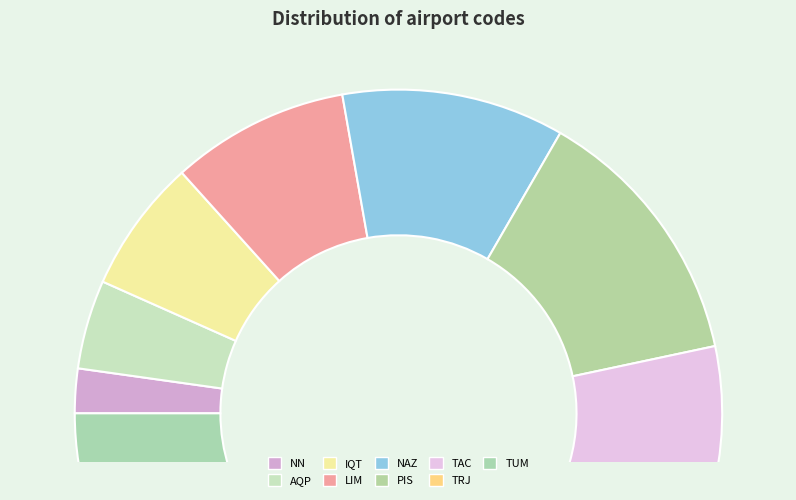

What is the smallest slice in the pie chart?

NN